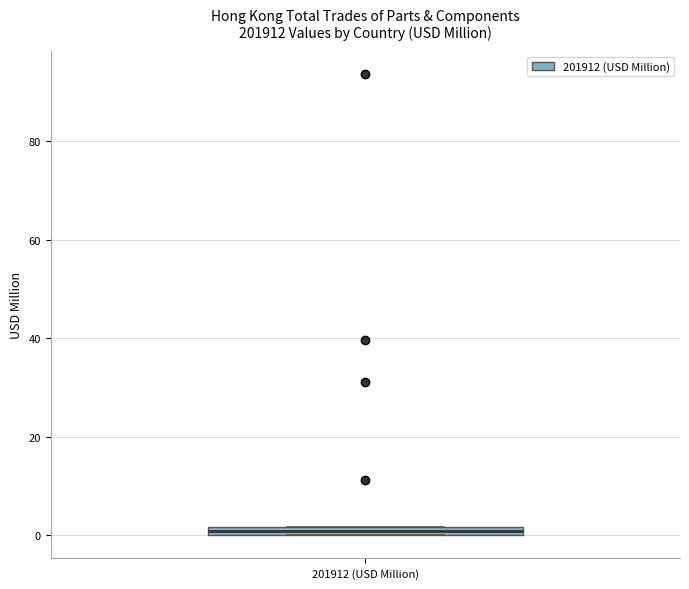

Where is the lower edge of the box for 201912 (USD Million) on the y-axis? The values are not printed on the chart, so give them approximately, as read against the axis.

0